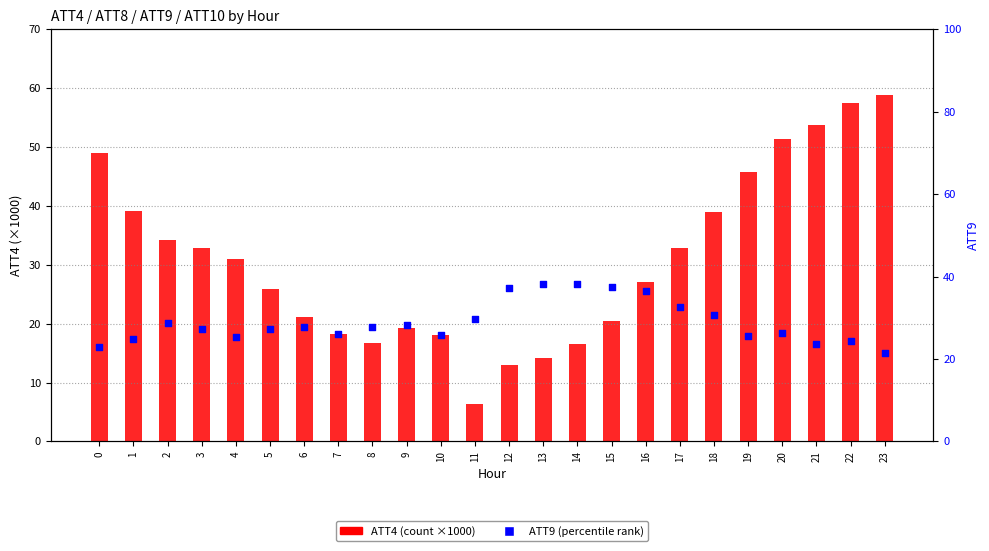

At which category is the sum across all series the highest?

22